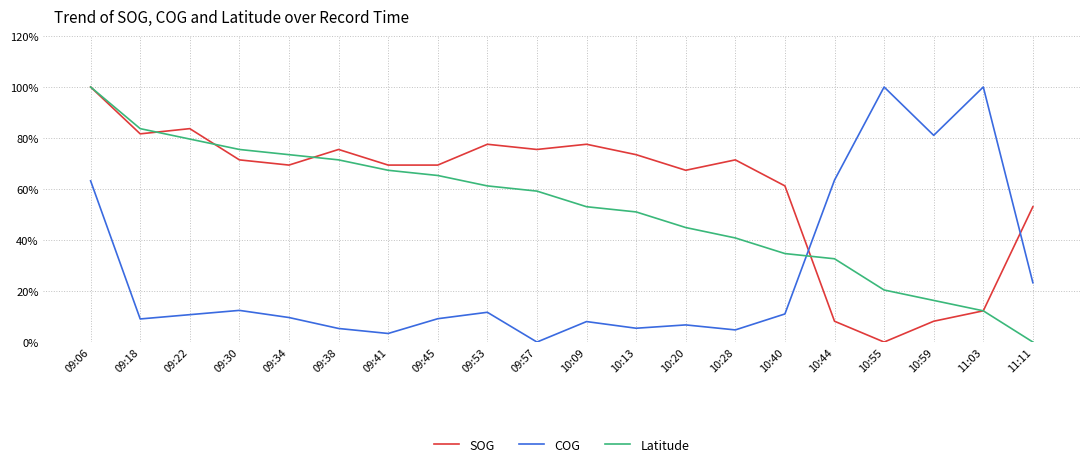

Reading left to right, extract all data points from this chart.

SOG: 1.0	0.8	0.8	0.7	0.7	0.8	0.7	0.7	0.8	0.8	0.8	0.7	0.7	0.7	0.6	0.1	0.0	0.1	0.1	0.5
COG: 0.6	0.1	0.1	0.1	0.1	0.1	0.0	0.1	0.1	0.0	0.1	0.1	0.1	0.0	0.1	0.6	1.0	0.8	1.0	0.2
Latitude: 1.0	0.8	0.8	0.8	0.7	0.7	0.7	0.7	0.6	0.6	0.5	0.5	0.4	0.4	0.3	0.3	0.2	0.2	0.1	0.0